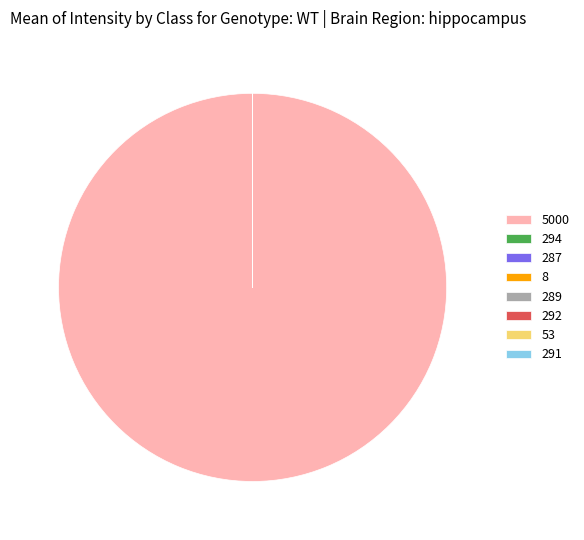

Which category has the biggest portion of the pie?

5000